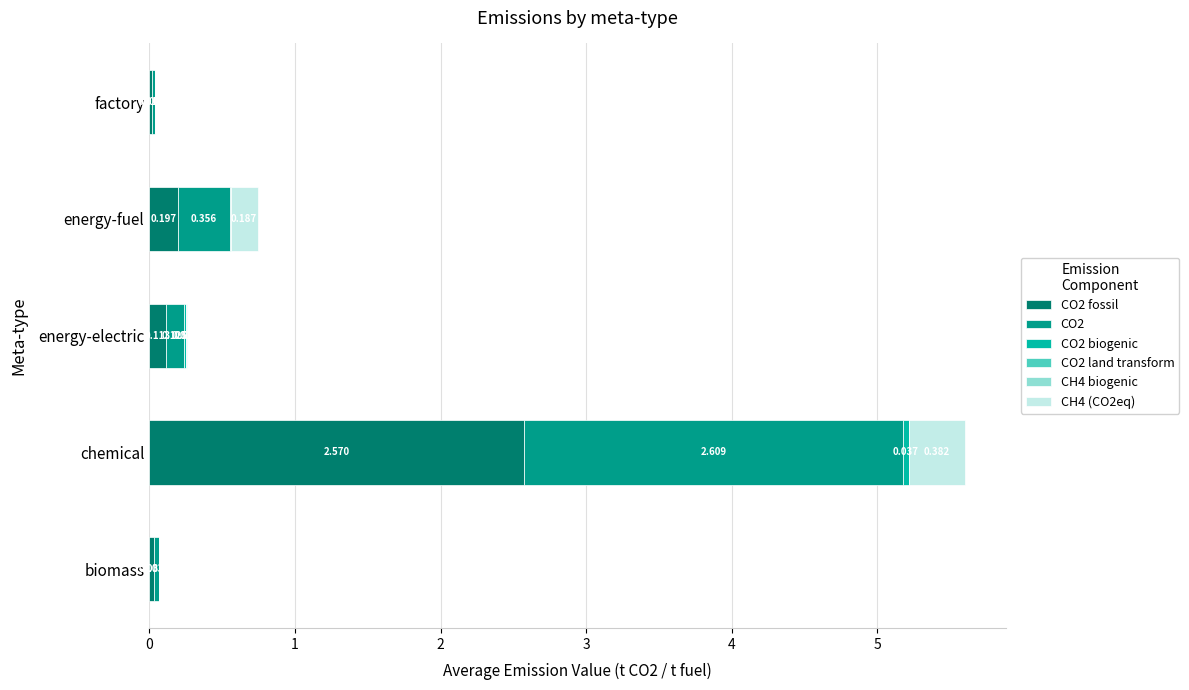

At which category is the sum across all series the highest?

chemical